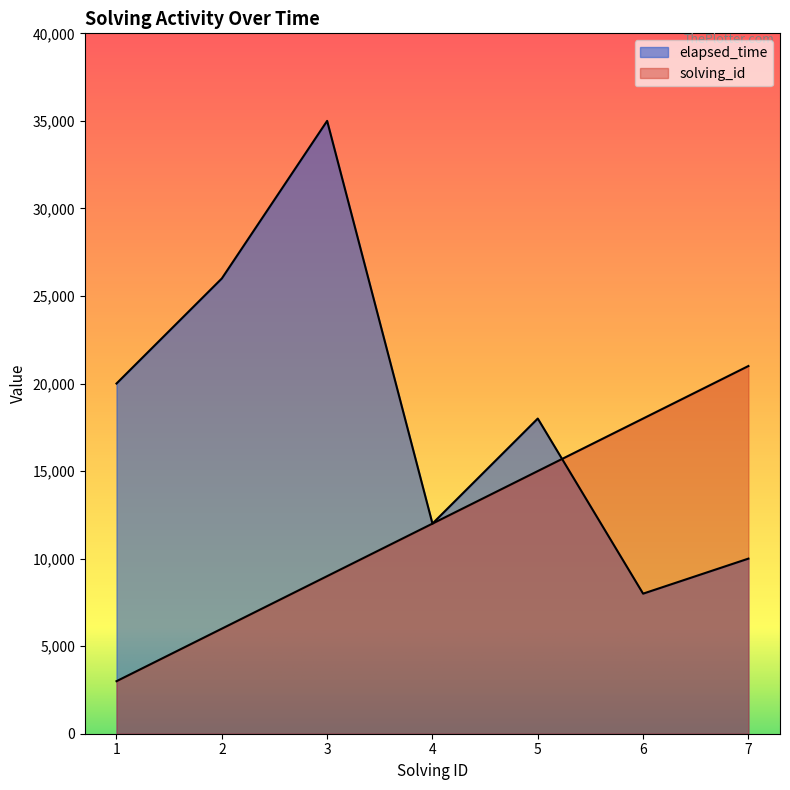

How many data points in solving_id are above 12000?

3